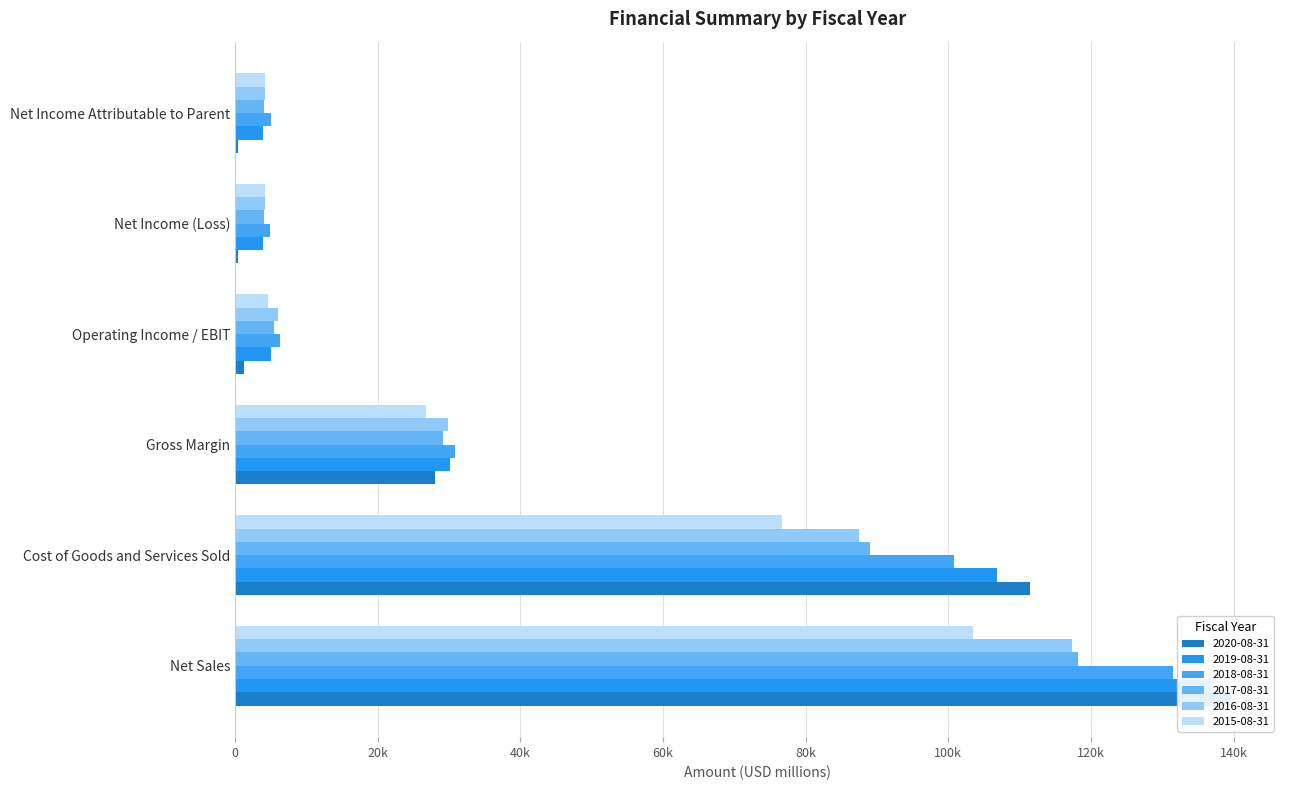

At which category does the chart reach its peak across all series?

Net Sales